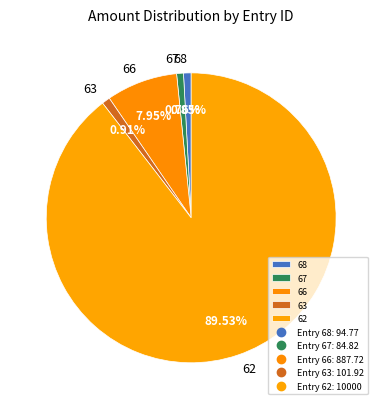

Which slice represents more than half of the pie?

62